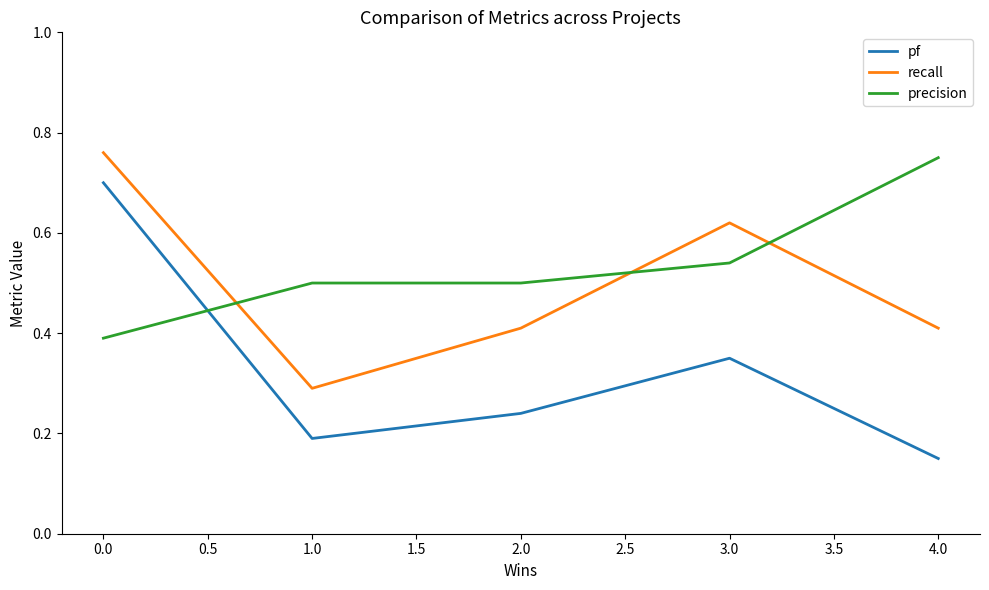

Which category has the lowest value across all series?

4.0